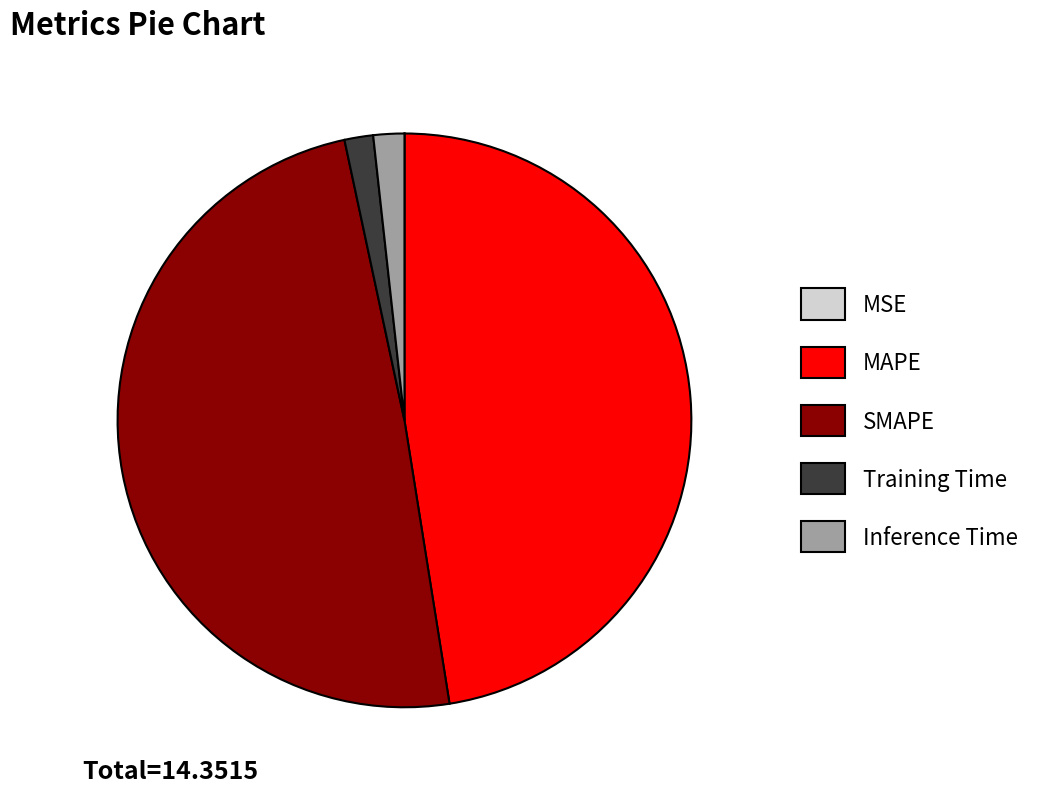

Which category has the biggest portion of the pie?

SMAPE